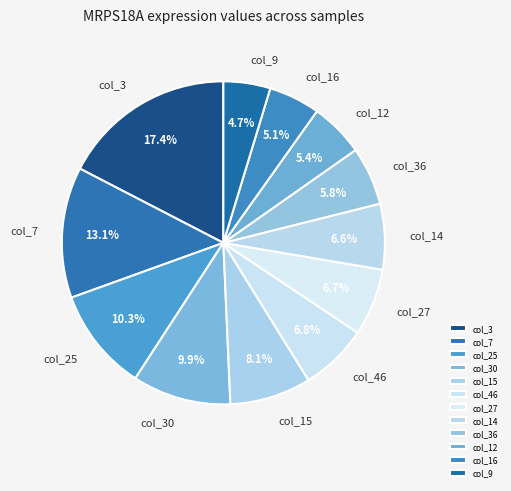

To the nearest percent, what percentage of the pie is col_14?

7%